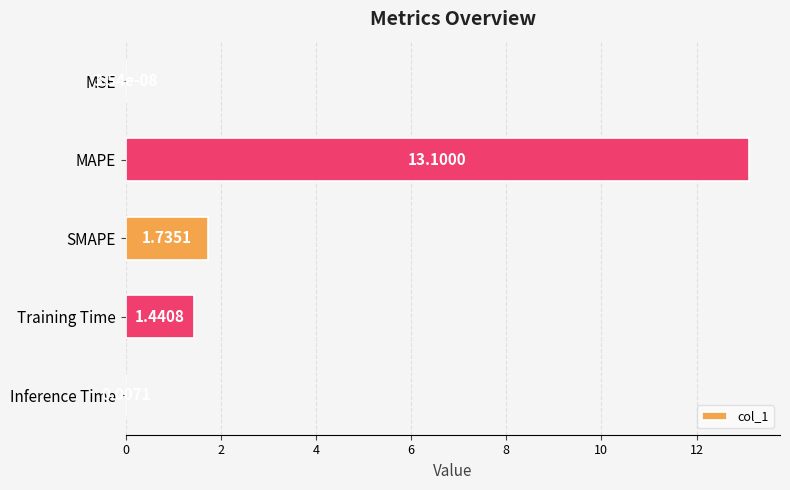

Which label corresponds to the largest value in the chart?

MAPE